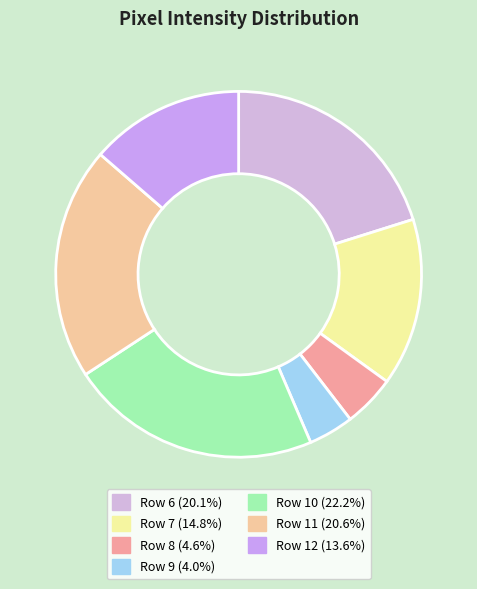

Which has a higher value, Row 9 or Row 12?

Row 12